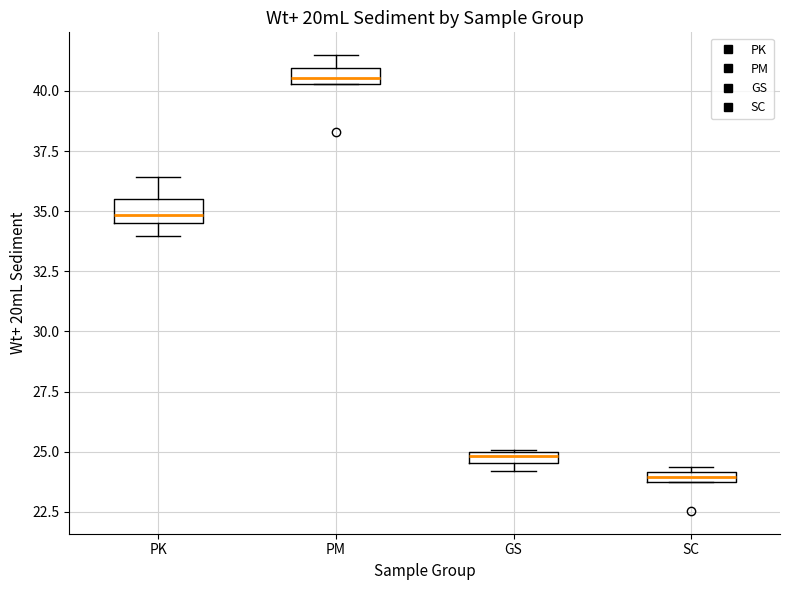

Where is the lower edge of the box for PM on the y-axis? The values are not printed on the chart, so give them approximately, as read against the axis.

40.5